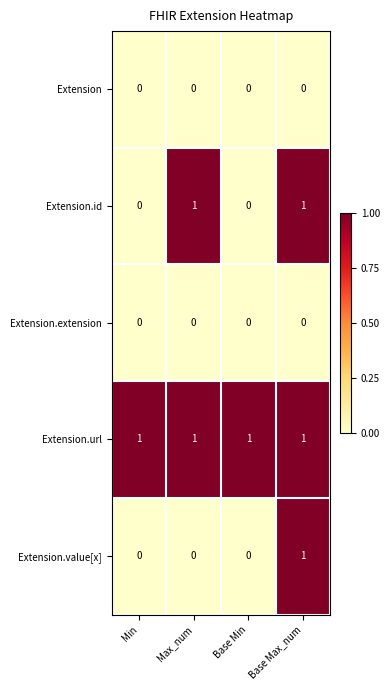

Which category has the highest value in the Extension.value[x] series?

Base Max_num